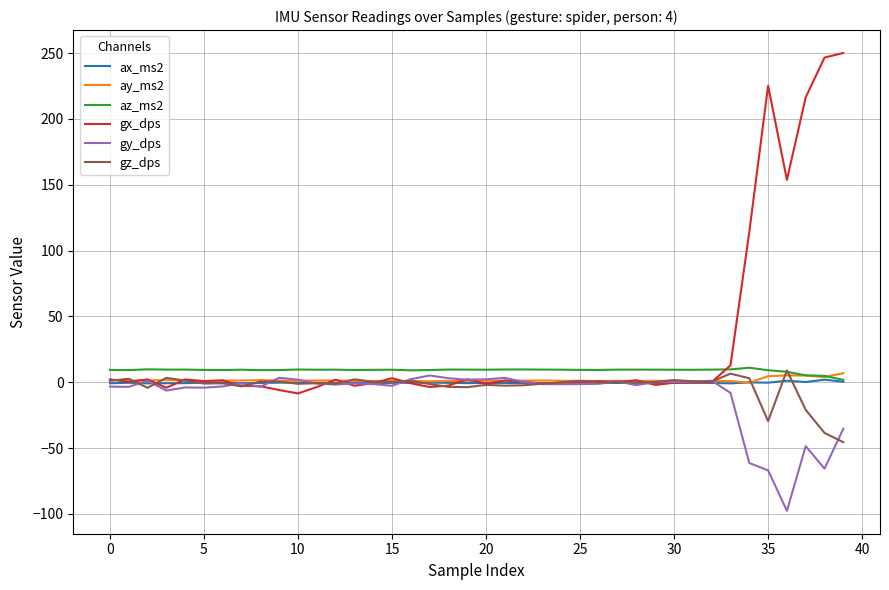

Which series has the largest total across all categories?

gx_dps